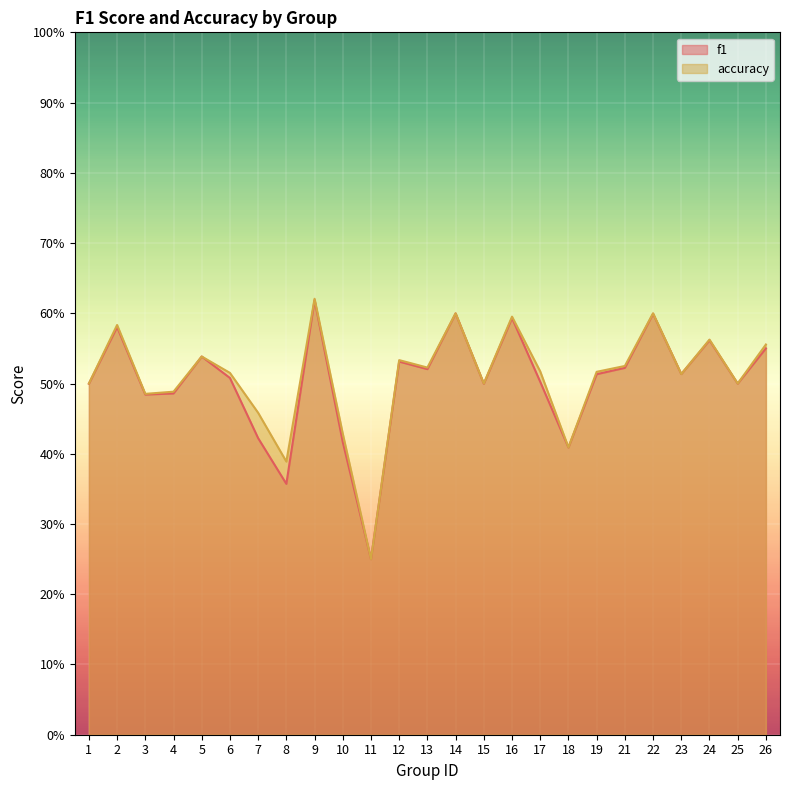

What are all the series names shown in the legend?

f1, accuracy